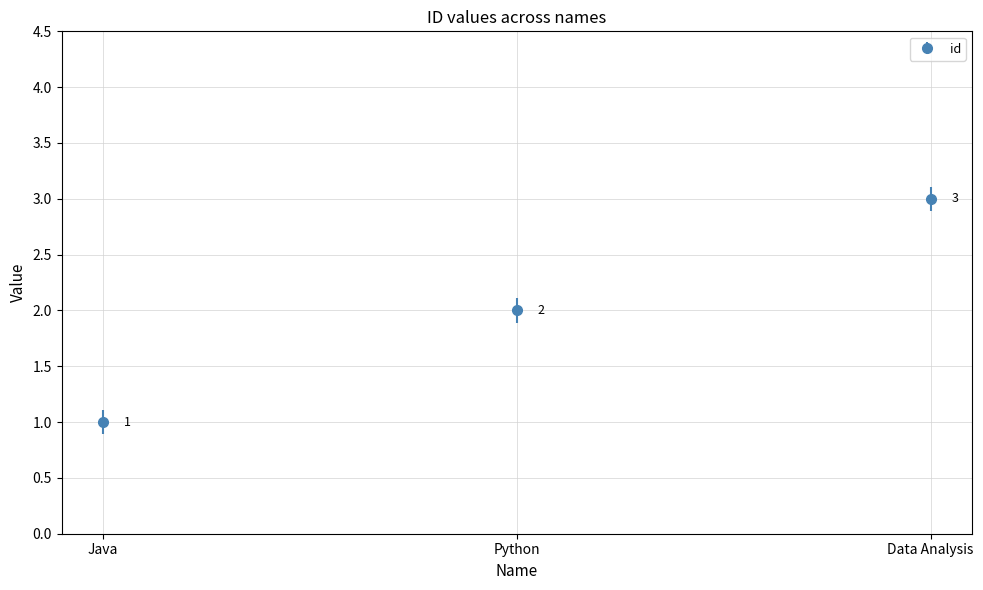

Rank the categories by value from highest to lowest.

Data Analysis, Python, Java